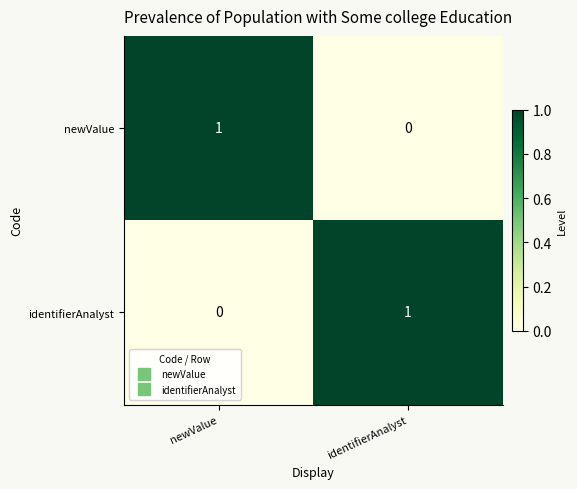

At which label does newValue reach its minimum?

identifierAnalyst